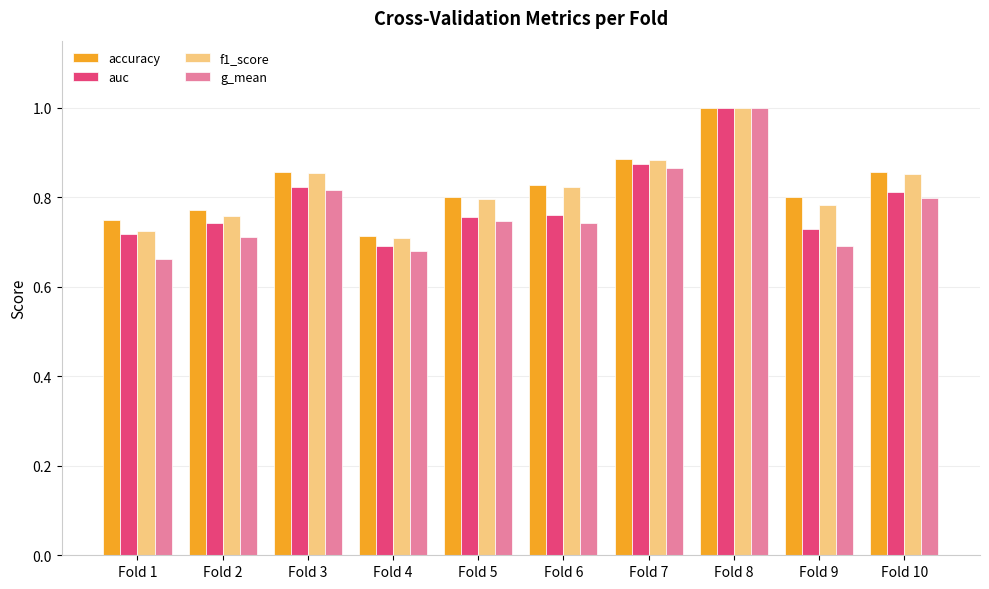

At which label is f1_score closest to 0?

Fold 4